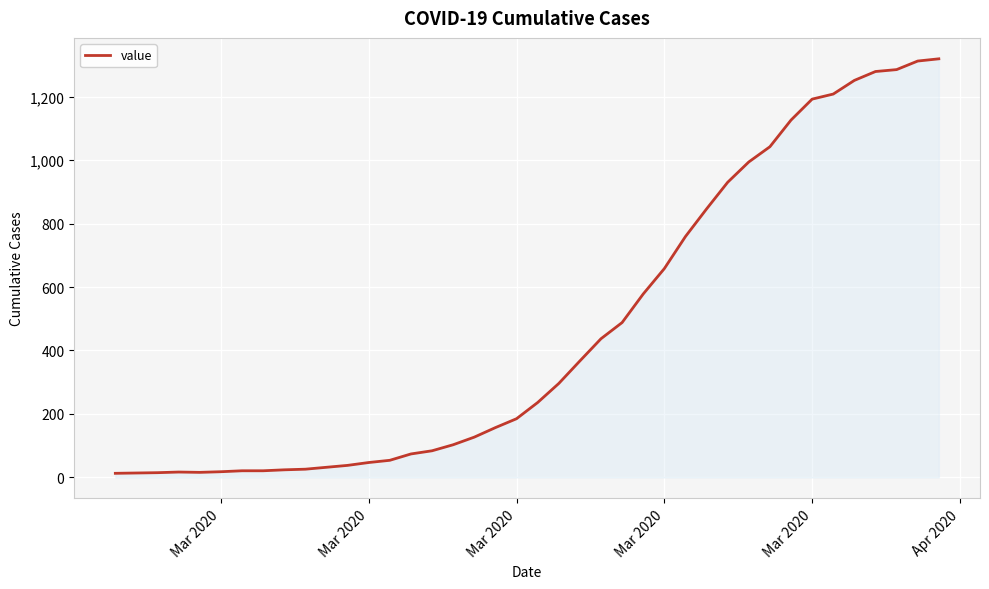

What is the difference between the maximum and minimum values?

1306